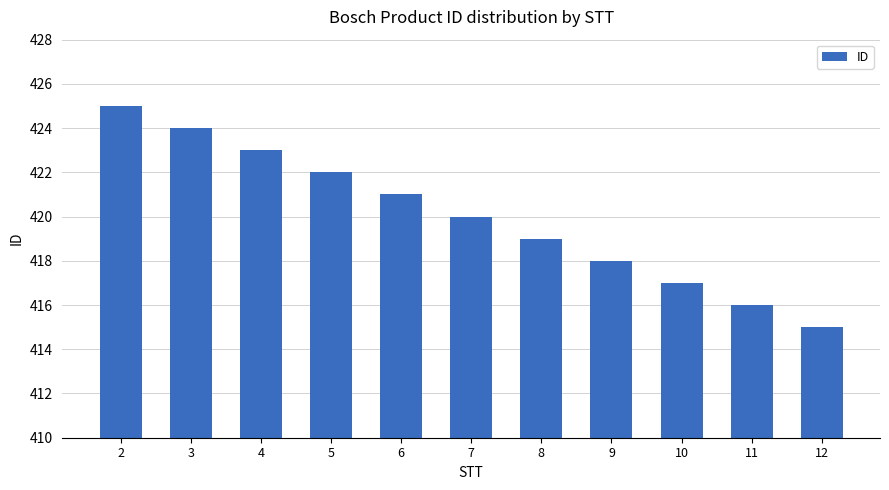

Rank the categories by value from highest to lowest.

2, 3, 4, 5, 6, 7, 8, 9, 10, 11, 12